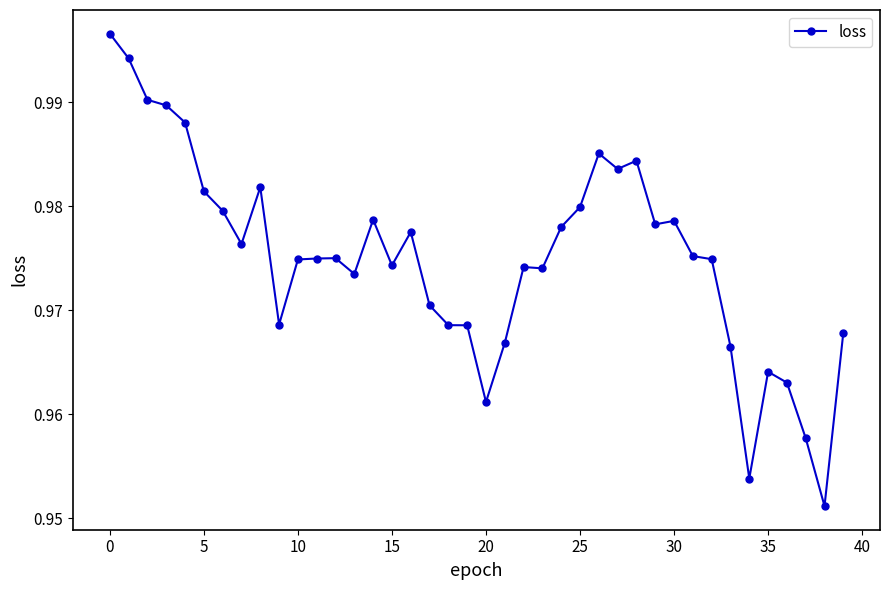

How many distinct data groups are displayed?

1